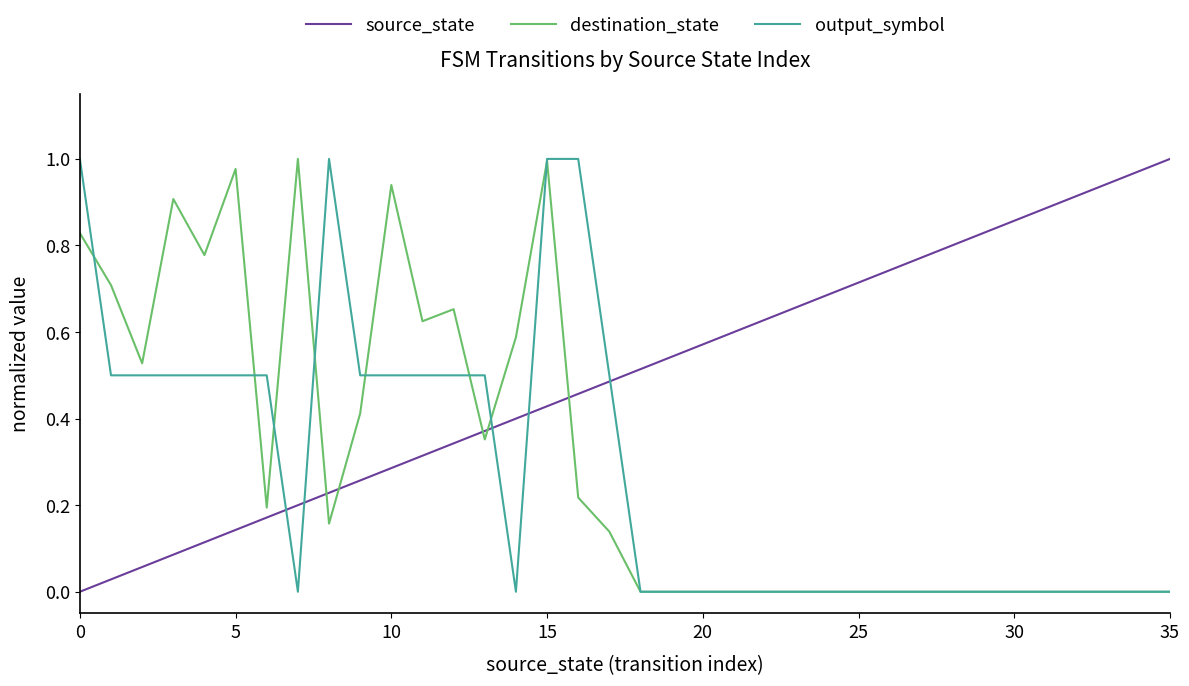

After their last crossing, which series has the higher values: source_state or destination_state?

source_state